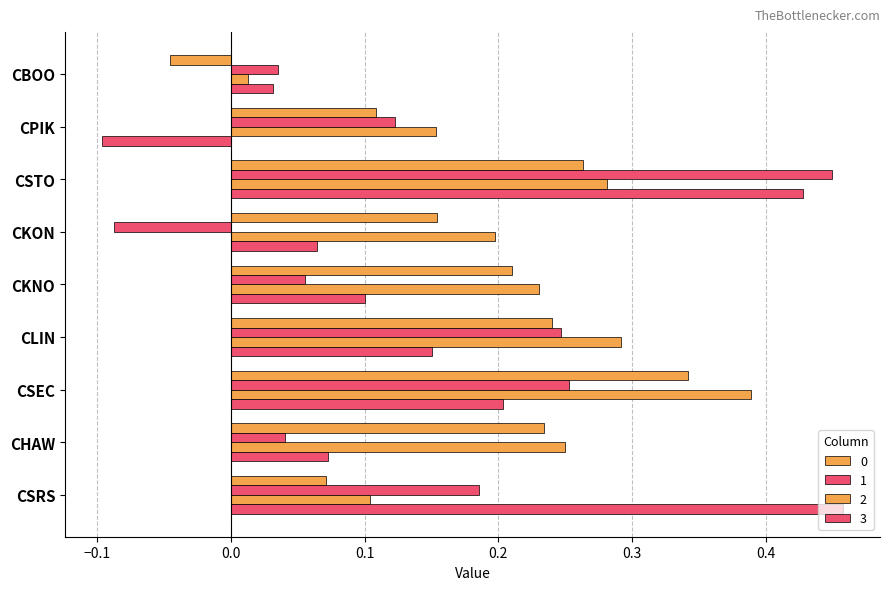

Read the 3 value at CSEC.

0.2